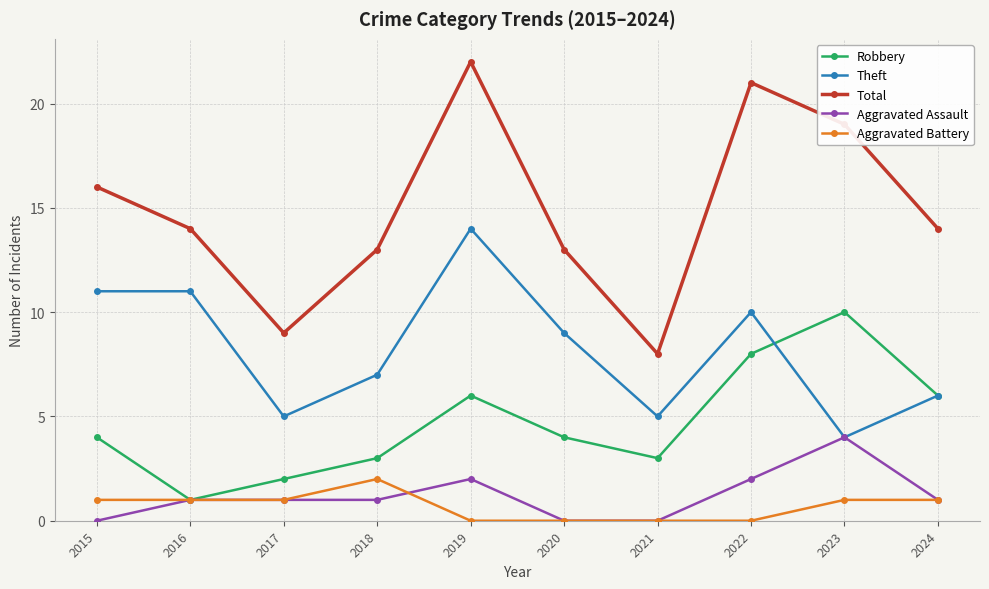

What is the difference between the highest and lowest values at 2015?

16